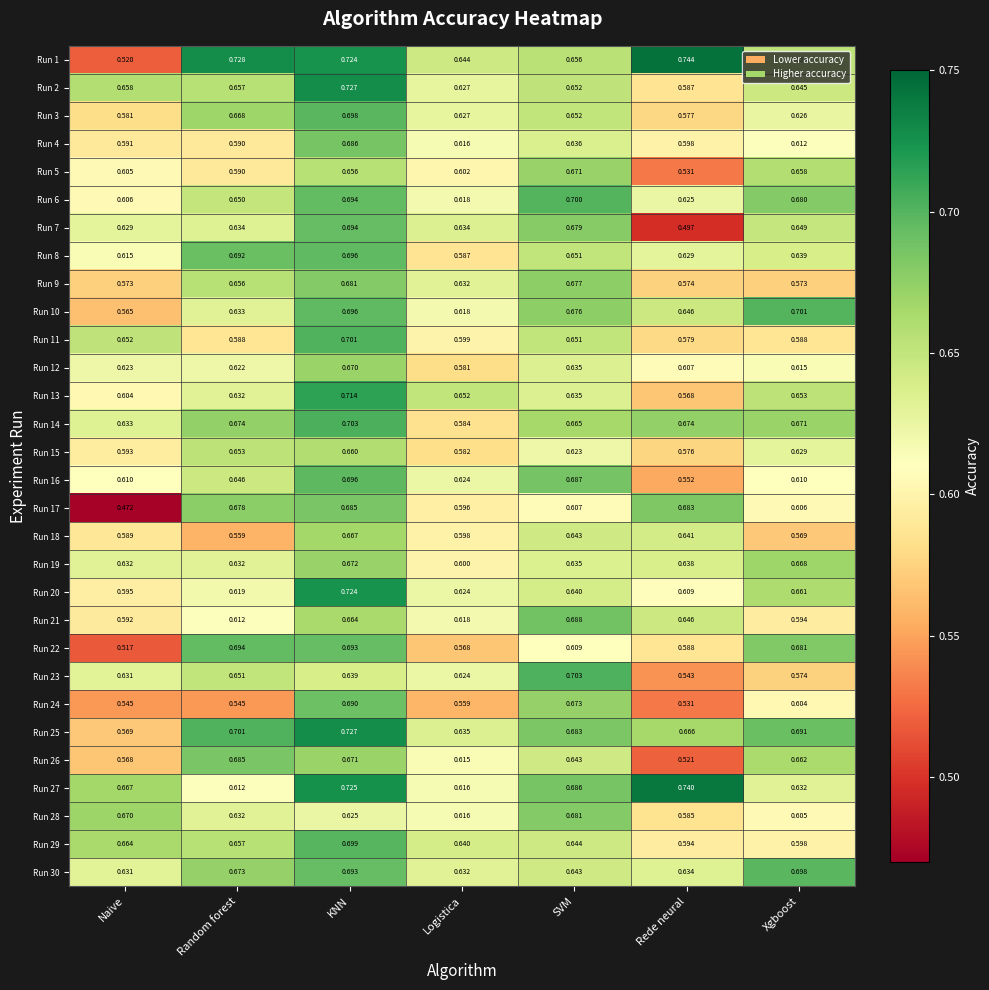

Where is Run 4 nearest to the value 0?

Random forest